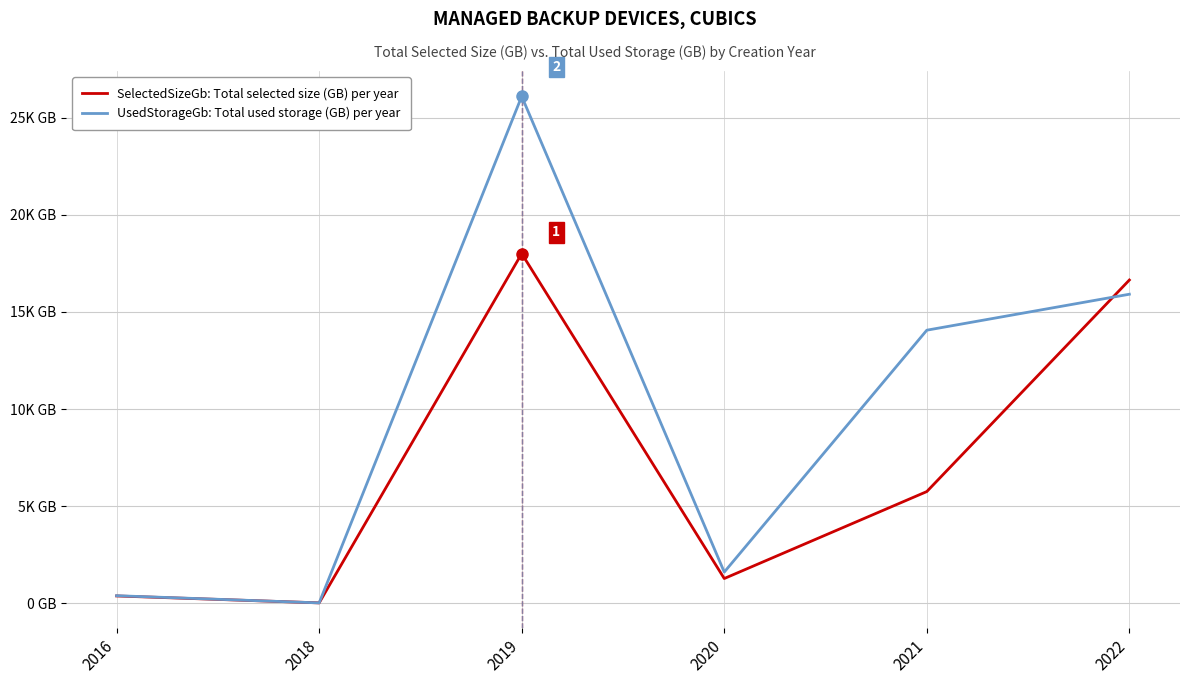

Which series ends up on top after the final intersection of UsedStorageGb: Total used storage (GB) per year and SelectedSizeGb: Total selected size (GB) per year?

SelectedSizeGb: Total selected size (GB) per year